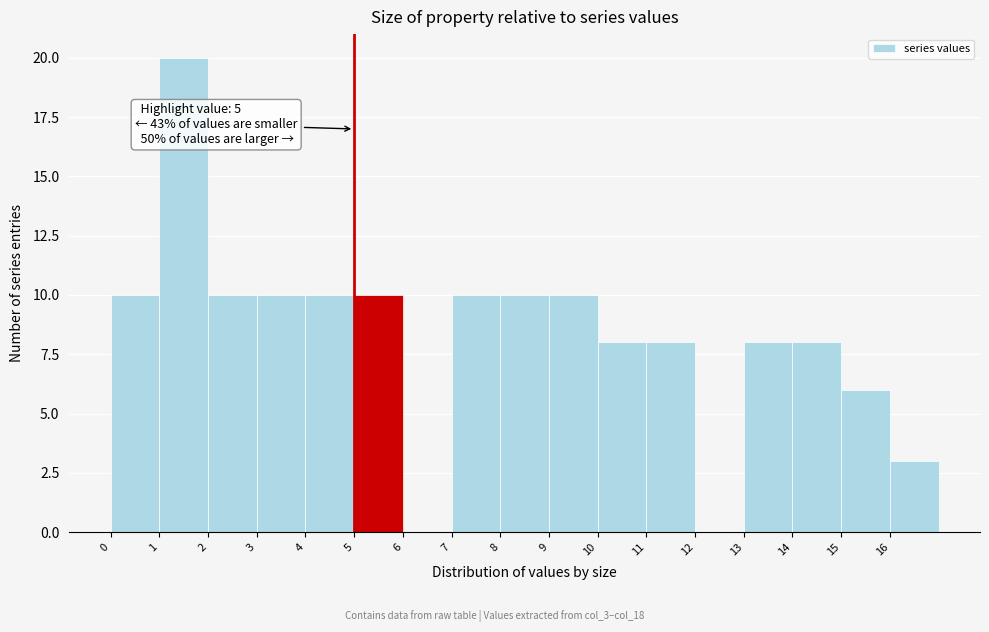

Which range on the x-axis has the tallest bar?

1 to 2